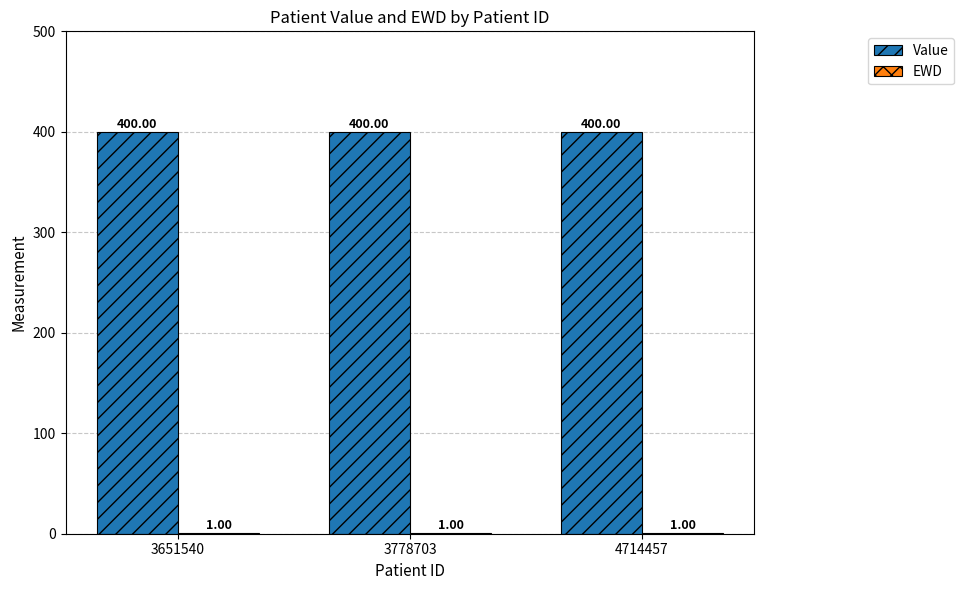

What is the total value across all series at 3651540?

401